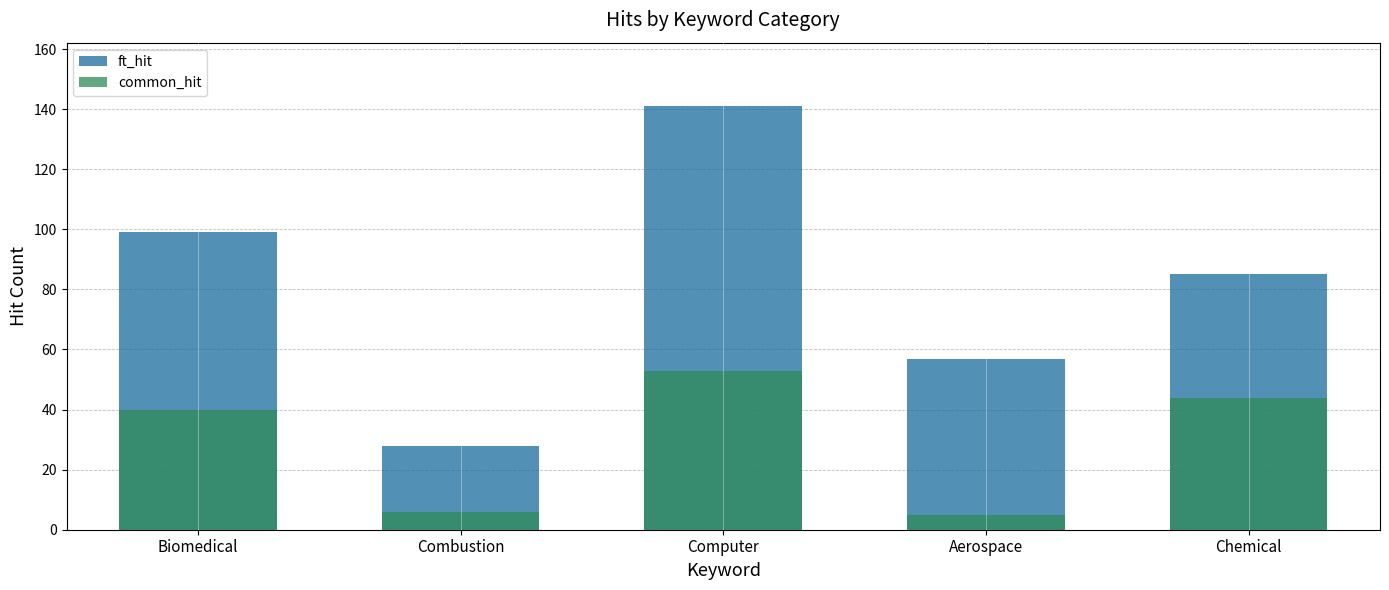

Which label corresponds to the smallest value in the chart?

Aerospace